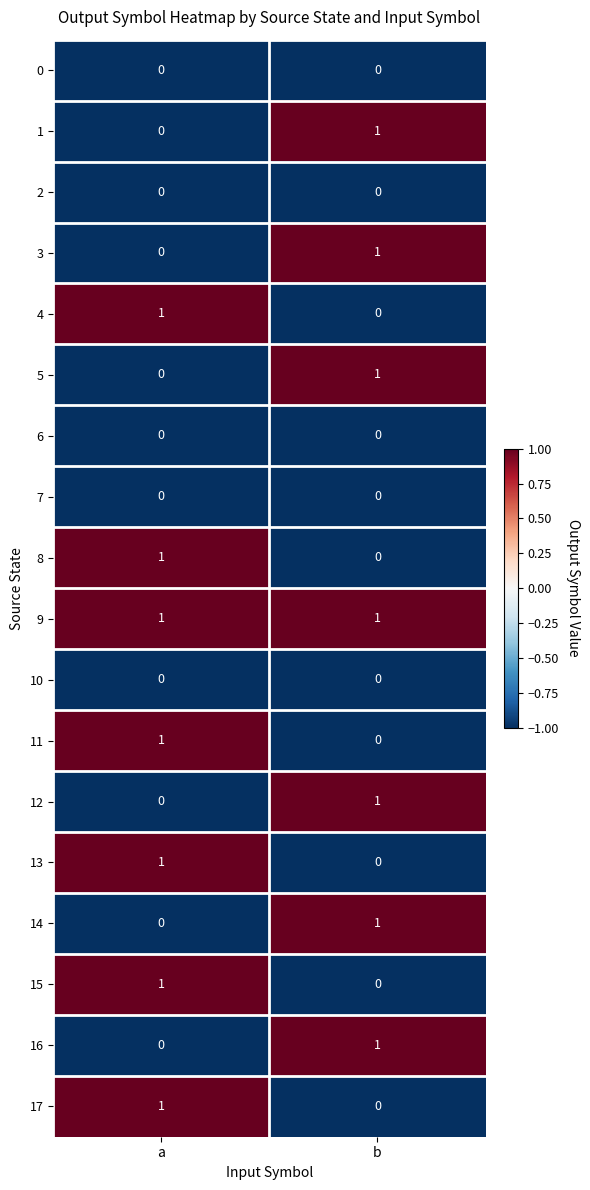

The value of 11 at a is 1. True or false?

True